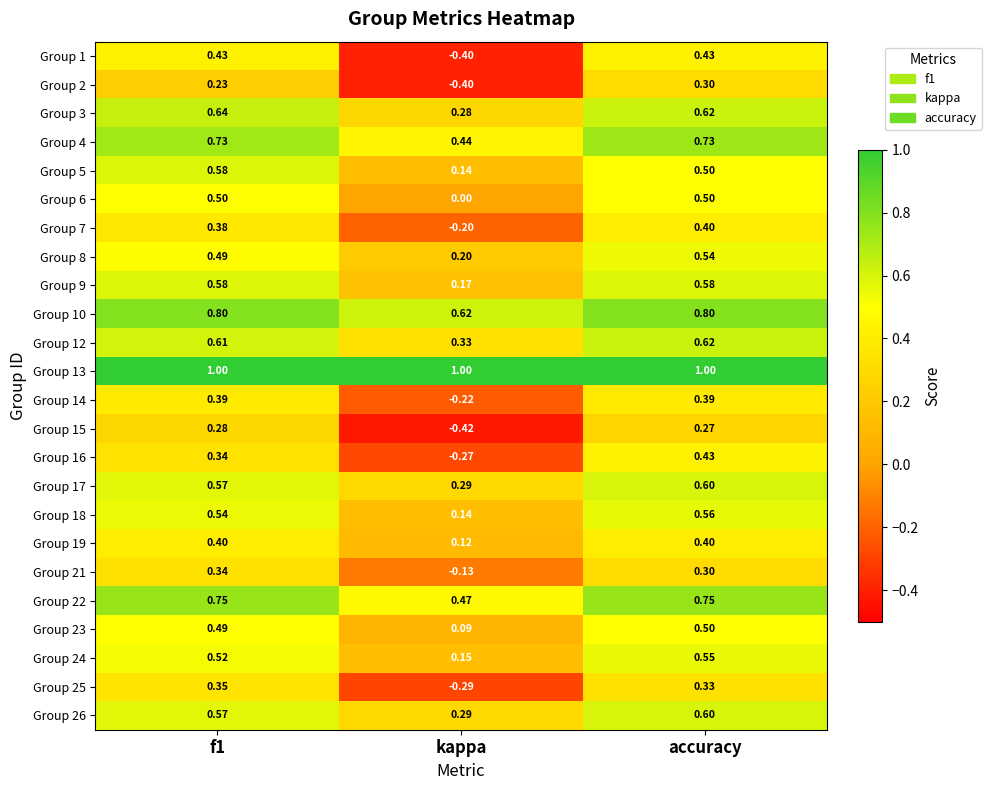

At which category is the sum across all series the highest?

accuracy